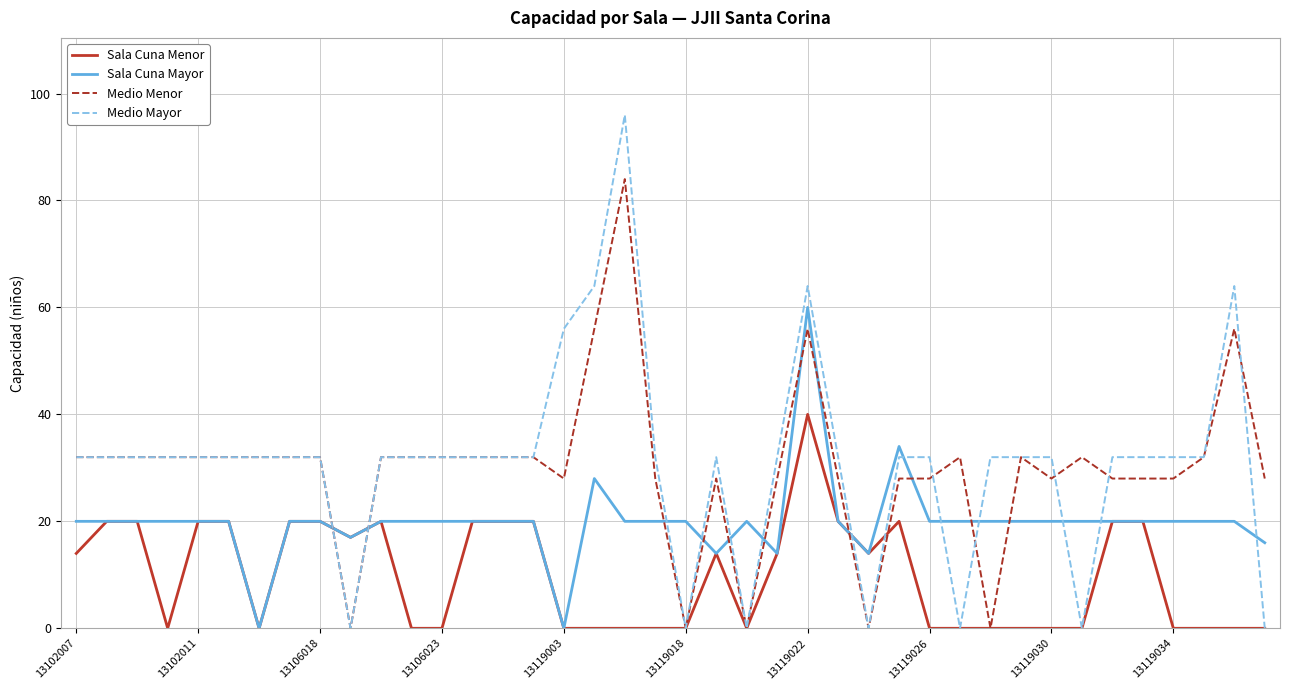

List the series in order of their peak value, highest first.

Medio Mayor, Medio Menor, Sala Cuna Mayor, Sala Cuna Menor